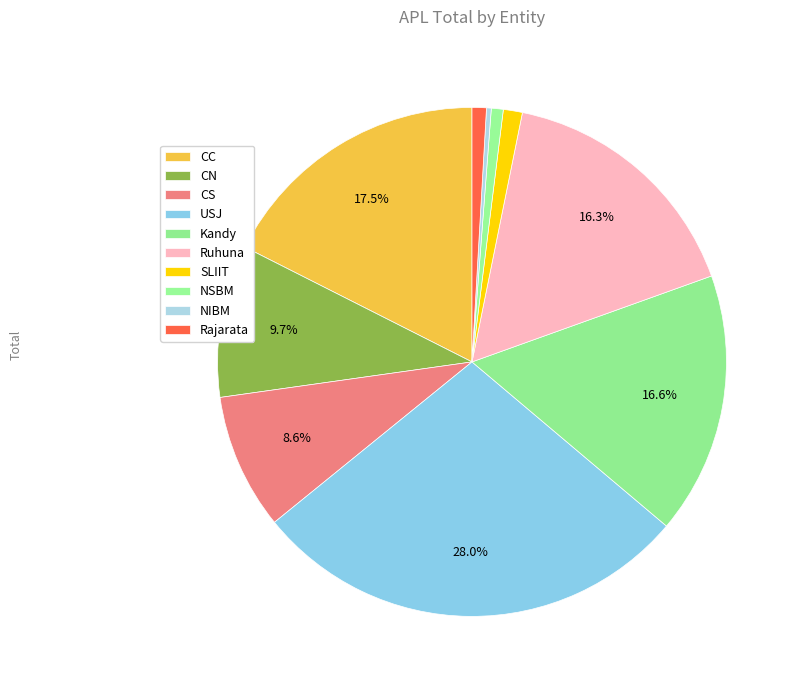

Rank the categories by value from highest to lowest.

USJ, CC, Kandy, Ruhuna, CN, CS, SLIIT, Rajarata, NSBM, NIBM